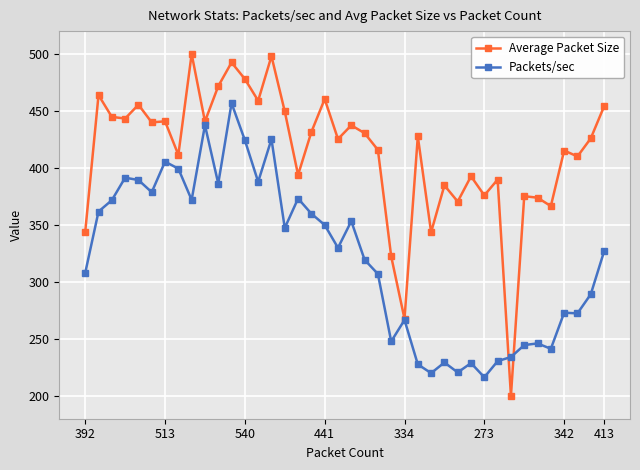

What is the smallest value displayed?

200.0